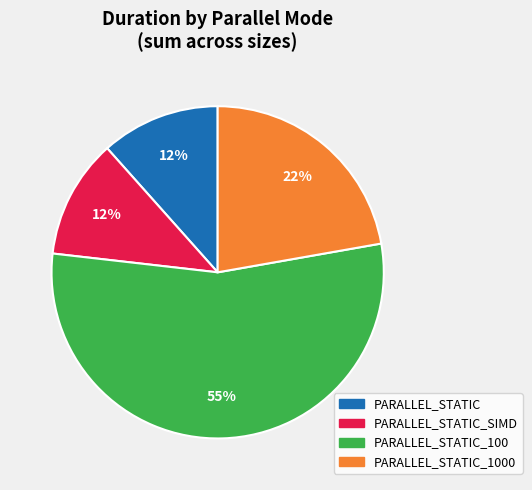

Is there a majority slice in this chart?

Yes